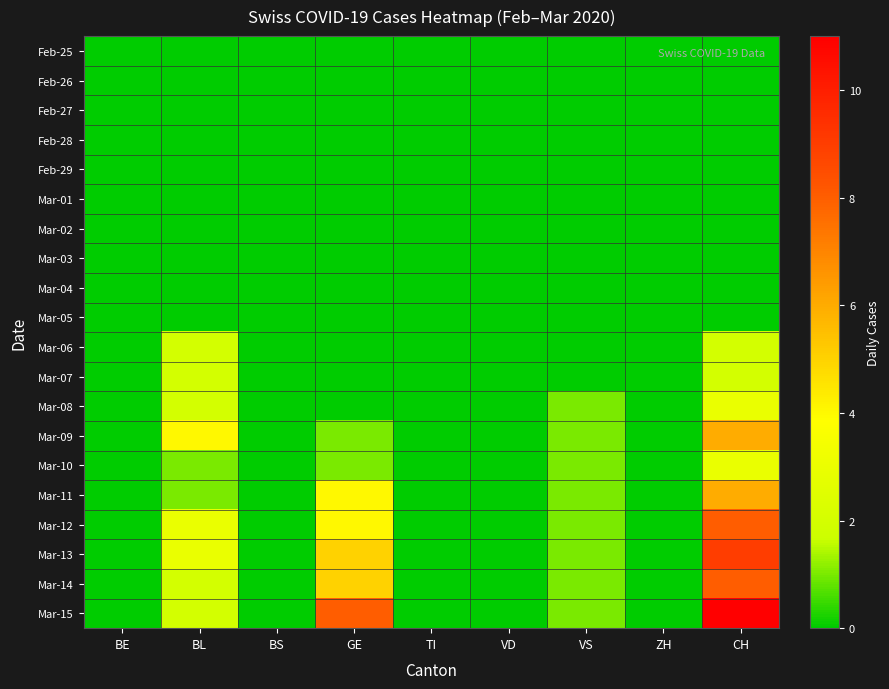

What is the total value across all series at BL?

22